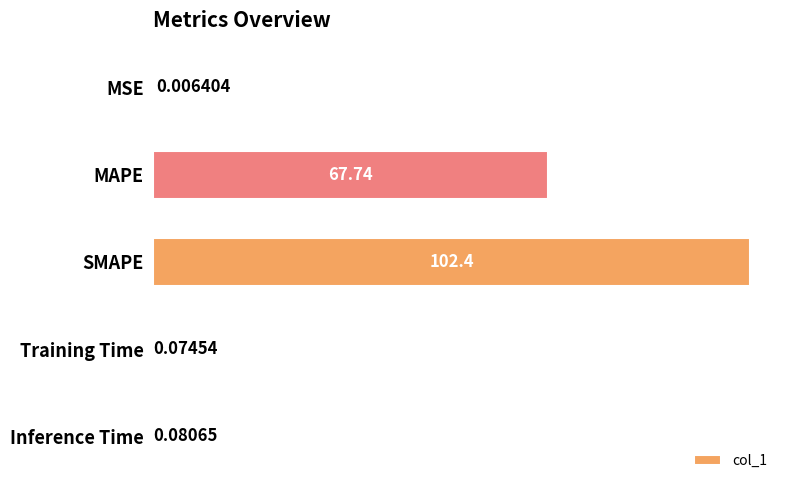

Which category has the highest value across all series?

SMAPE